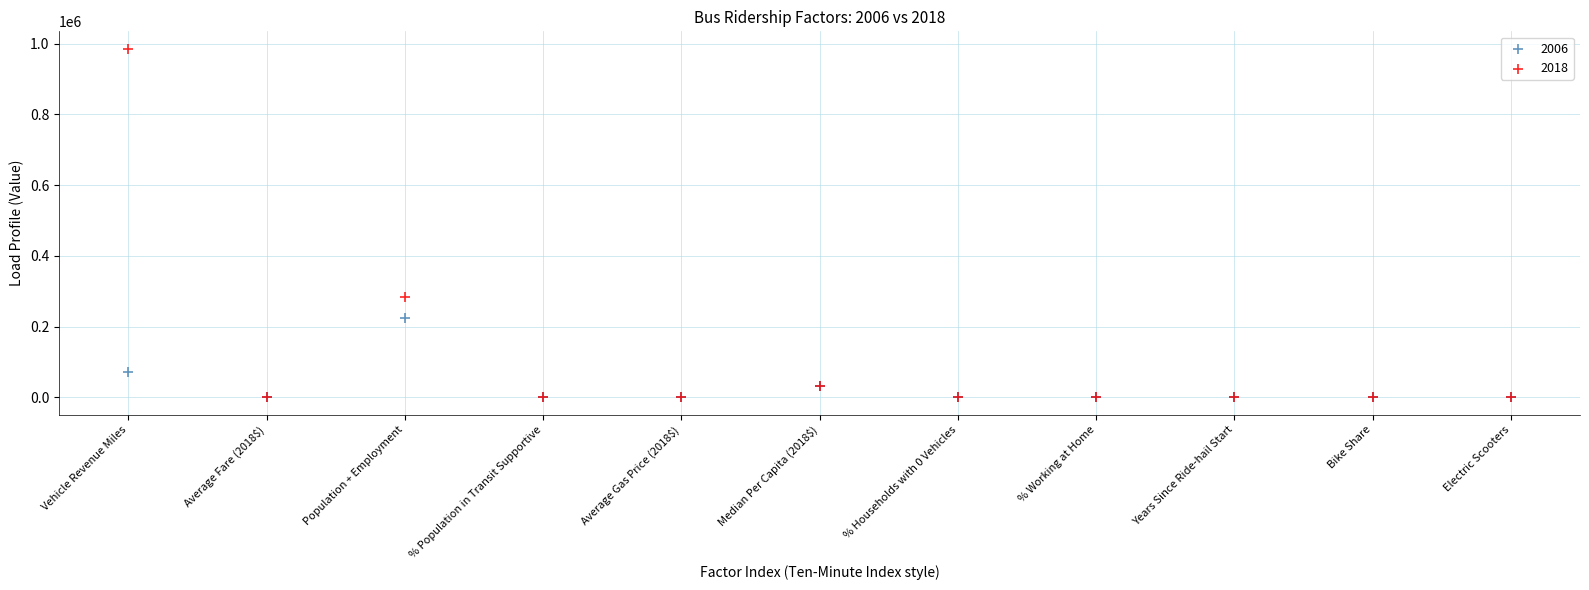

What are all the series names shown in the legend?

2006, 2018